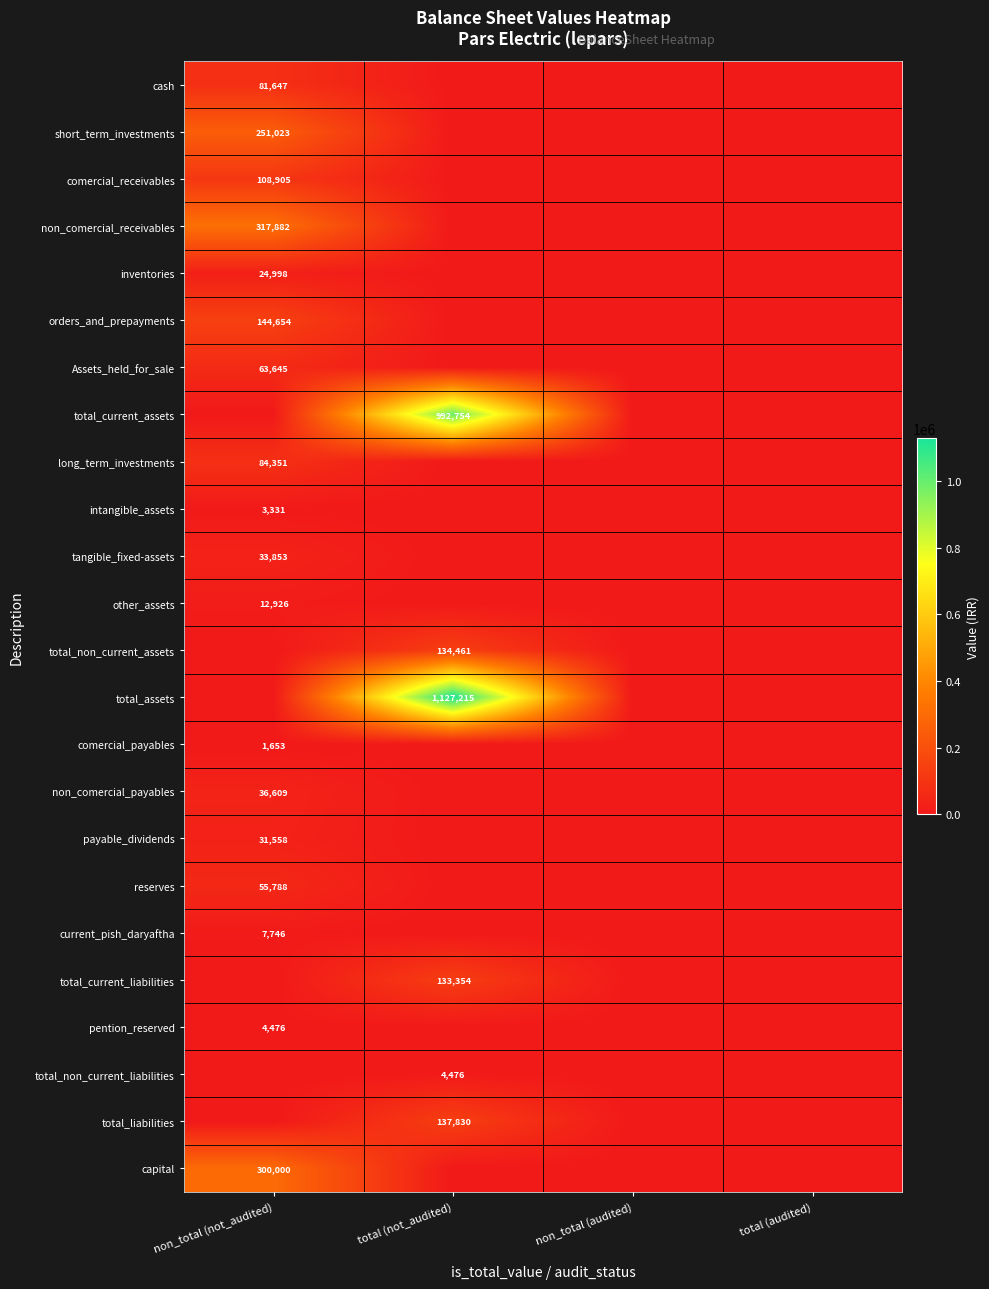

True or false: non_comercial_receivables has a value of 317882 at non_total (not_audited).

True